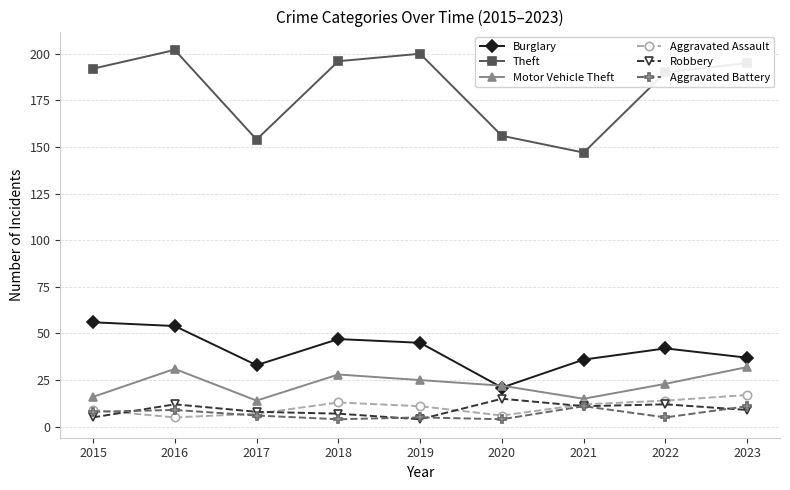

The Theft series shows 190 at 2022. True or false?

True